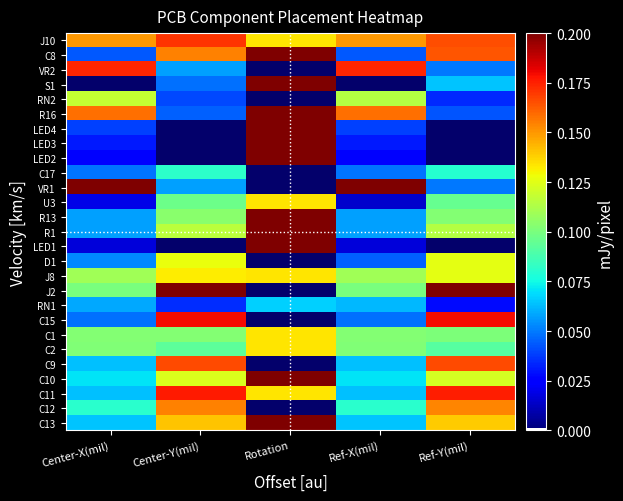

Reading left to right, transcribe all the data shown in this chart.

J10: Center-X(mil)=0.1	Center-Y(mil)=0.2	Rotation=0.1	Ref-X(mil)=0.1	Ref-Y(mil)=0.2
C8: Center-X(mil)=0.0	Center-Y(mil)=0.2	Rotation=0.2	Ref-X(mil)=0.0	Ref-Y(mil)=0.2
VR2: Center-X(mil)=0.2	Center-Y(mil)=0.1	Rotation=0.0	Ref-X(mil)=0.2	Ref-Y(mil)=0.0
S1: Center-X(mil)=0.0	Center-Y(mil)=0.0	Rotation=0.2	Ref-X(mil)=0.0	Ref-Y(mil)=0.1
RN2: Center-X(mil)=0.1	Center-Y(mil)=0.0	Rotation=0.0	Ref-X(mil)=0.1	Ref-Y(mil)=0.0
R16: Center-X(mil)=0.2	Center-Y(mil)=0.0	Rotation=0.2	Ref-X(mil)=0.2	Ref-Y(mil)=0.0
LED4: Center-X(mil)=0.0	Center-Y(mil)=0.0	Rotation=0.2	Ref-X(mil)=0.0	Ref-Y(mil)=0.0
LED3: Center-X(mil)=0.0	Center-Y(mil)=0.0	Rotation=0.2	Ref-X(mil)=0.0	Ref-Y(mil)=0.0
LED2: Center-X(mil)=0.0	Center-Y(mil)=0.0	Rotation=0.2	Ref-X(mil)=0.0	Ref-Y(mil)=0.0
C17: Center-X(mil)=0.0	Center-Y(mil)=0.1	Rotation=0.0	Ref-X(mil)=0.0	Ref-Y(mil)=0.1
VR1: Center-X(mil)=0.2	Center-Y(mil)=0.1	Rotation=0.0	Ref-X(mil)=0.2	Ref-Y(mil)=0.0
U3: Center-X(mil)=0.0	Center-Y(mil)=0.1	Rotation=0.1	Ref-X(mil)=0.0	Ref-Y(mil)=0.1
R13: Center-X(mil)=0.1	Center-Y(mil)=0.1	Rotation=0.2	Ref-X(mil)=0.1	Ref-Y(mil)=0.1
R1: Center-X(mil)=0.1	Center-Y(mil)=0.1	Rotation=0.2	Ref-X(mil)=0.1	Ref-Y(mil)=0.1
LED1: Center-X(mil)=0.0	Center-Y(mil)=0.0	Rotation=0.2	Ref-X(mil)=0.0	Ref-Y(mil)=0.0
D1: Center-X(mil)=0.1	Center-Y(mil)=0.1	Rotation=0.0	Ref-X(mil)=0.0	Ref-Y(mil)=0.1
J8: Center-X(mil)=0.1	Center-Y(mil)=0.1	Rotation=0.1	Ref-X(mil)=0.1	Ref-Y(mil)=0.1
J2: Center-X(mil)=0.1	Center-Y(mil)=0.2	Rotation=0.0	Ref-X(mil)=0.1	Ref-Y(mil)=0.2
RN1: Center-X(mil)=0.1	Center-Y(mil)=0.0	Rotation=0.1	Ref-X(mil)=0.1	Ref-Y(mil)=0.0
C15: Center-X(mil)=0.0	Center-Y(mil)=0.2	Rotation=0.0	Ref-X(mil)=0.0	Ref-Y(mil)=0.2
C1: Center-X(mil)=0.1	Center-Y(mil)=0.1	Rotation=0.1	Ref-X(mil)=0.1	Ref-Y(mil)=0.1
C2: Center-X(mil)=0.1	Center-Y(mil)=0.1	Rotation=0.1	Ref-X(mil)=0.1	Ref-Y(mil)=0.1
C9: Center-X(mil)=0.1	Center-Y(mil)=0.2	Rotation=0.0	Ref-X(mil)=0.1	Ref-Y(mil)=0.2
C10: Center-X(mil)=0.1	Center-Y(mil)=0.1	Rotation=0.2	Ref-X(mil)=0.1	Ref-Y(mil)=0.1
C11: Center-X(mil)=0.1	Center-Y(mil)=0.2	Rotation=0.1	Ref-X(mil)=0.1	Ref-Y(mil)=0.2
C12: Center-X(mil)=0.1	Center-Y(mil)=0.2	Rotation=0.0	Ref-X(mil)=0.1	Ref-Y(mil)=0.2
C13: Center-X(mil)=0.1	Center-Y(mil)=0.1	Rotation=0.2	Ref-X(mil)=0.1	Ref-Y(mil)=0.1